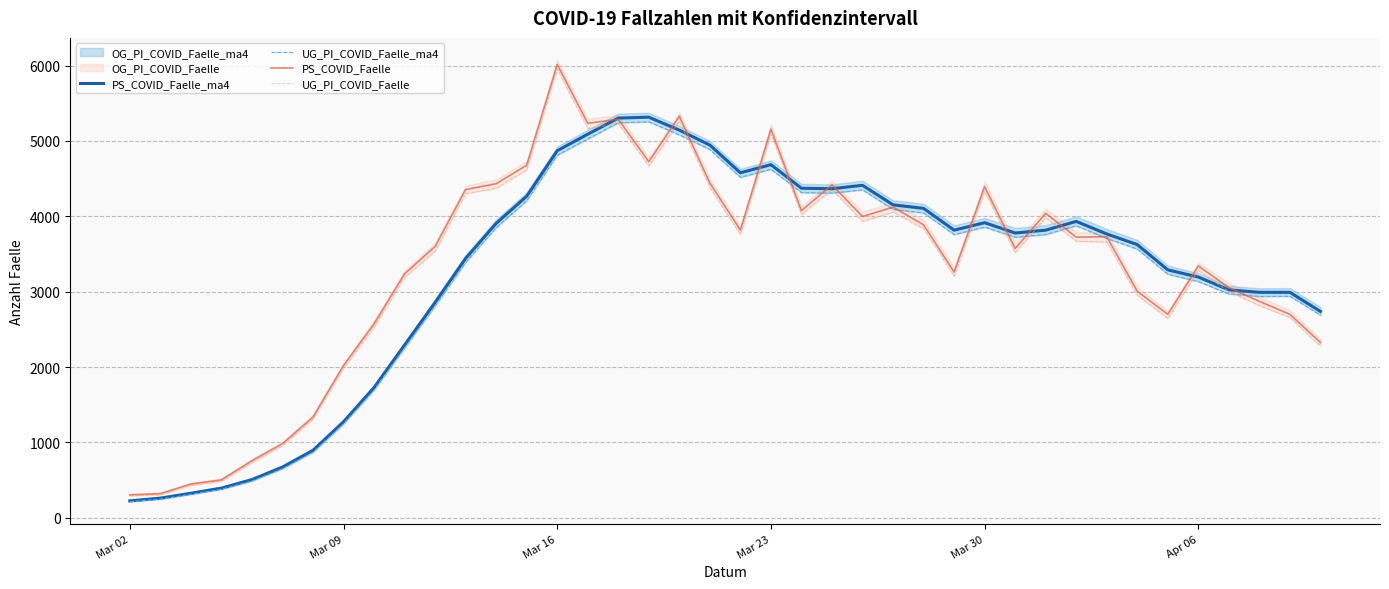

How many categories are shown in the chart?

40